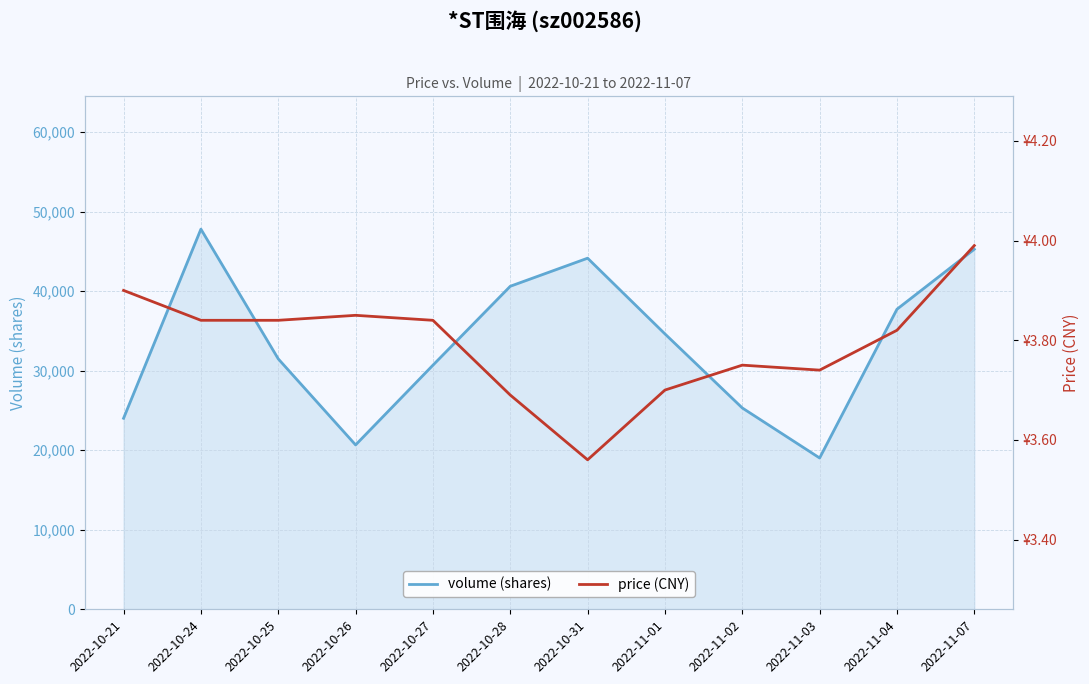

True or false: volume (shares) has more than 0 interior local peaks.

True